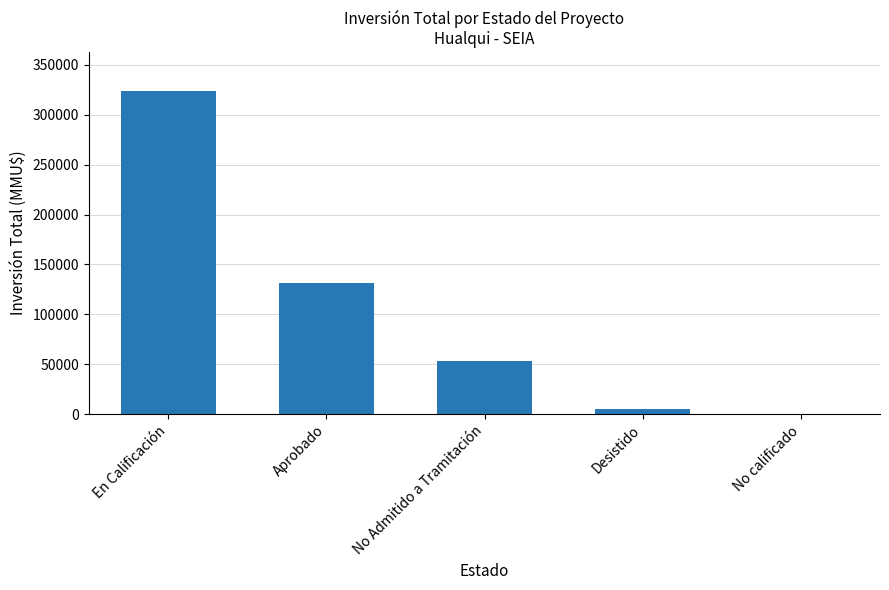

What is the sum of all values?

514246